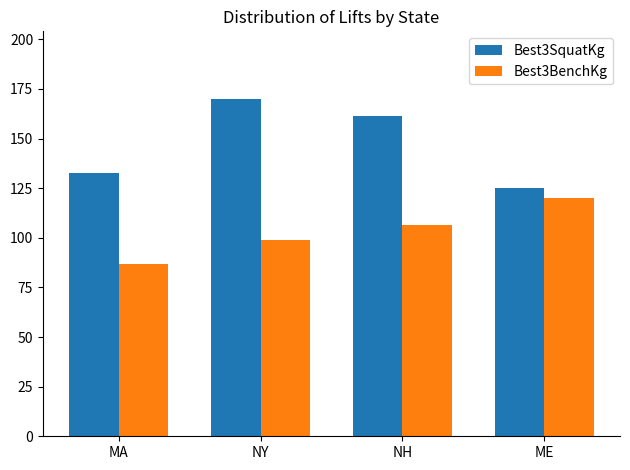

What is the sum of the Best3SquatKg values at MA and NH?

294.1